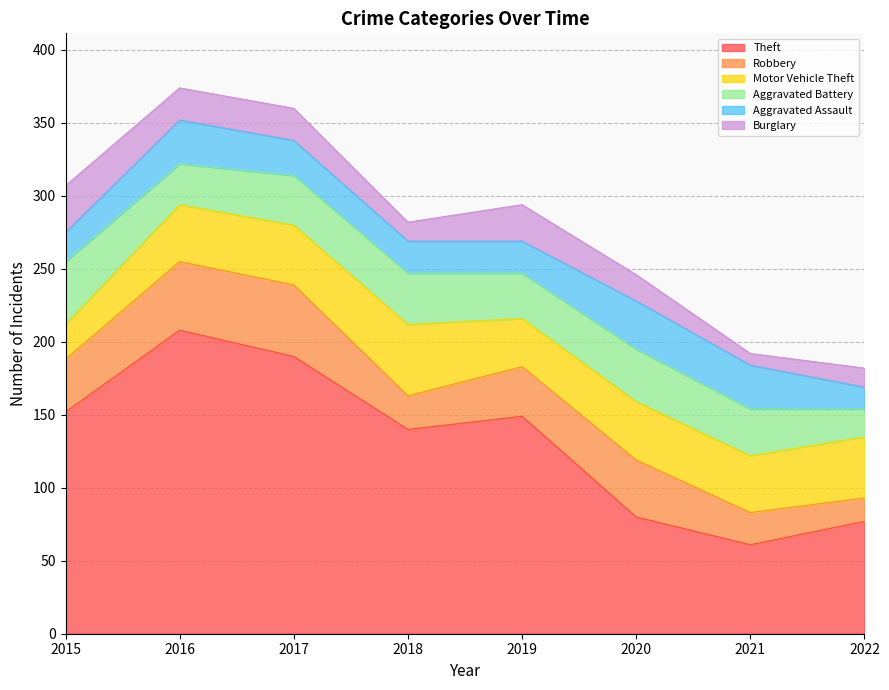

What is the lowest value of the Aggravated Battery series?

19